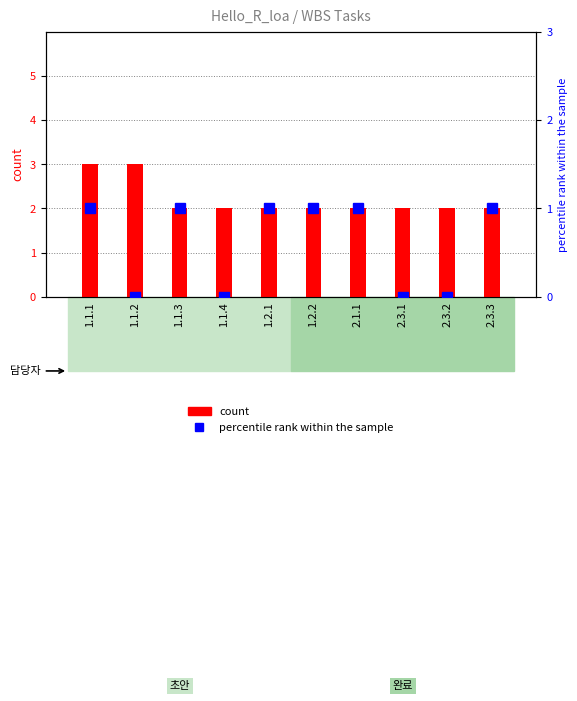

The count series shows 3 at 1.1.1. True or false?

True